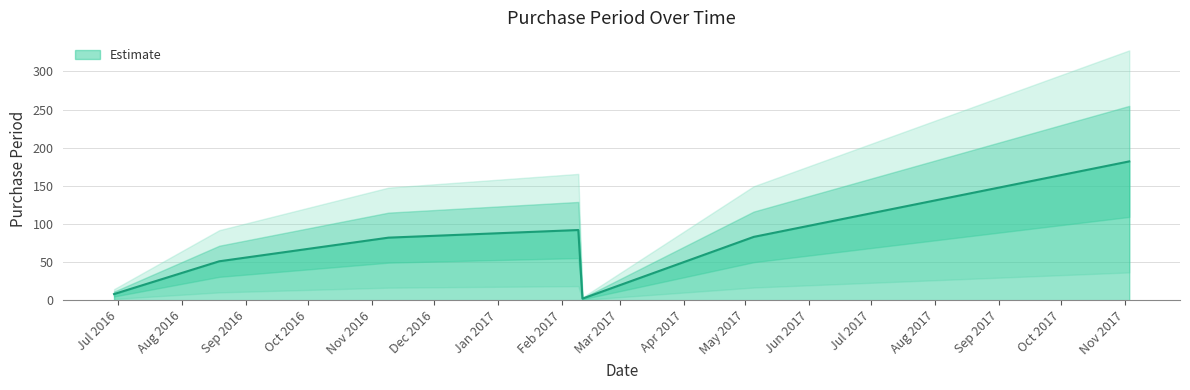

Rank the categories by value from highest to lowest.

2017-11-03, 2017-02-09, 2017-05-05, 2016-11-09, 2016-08-19, 2016-06-29, 2017-02-11